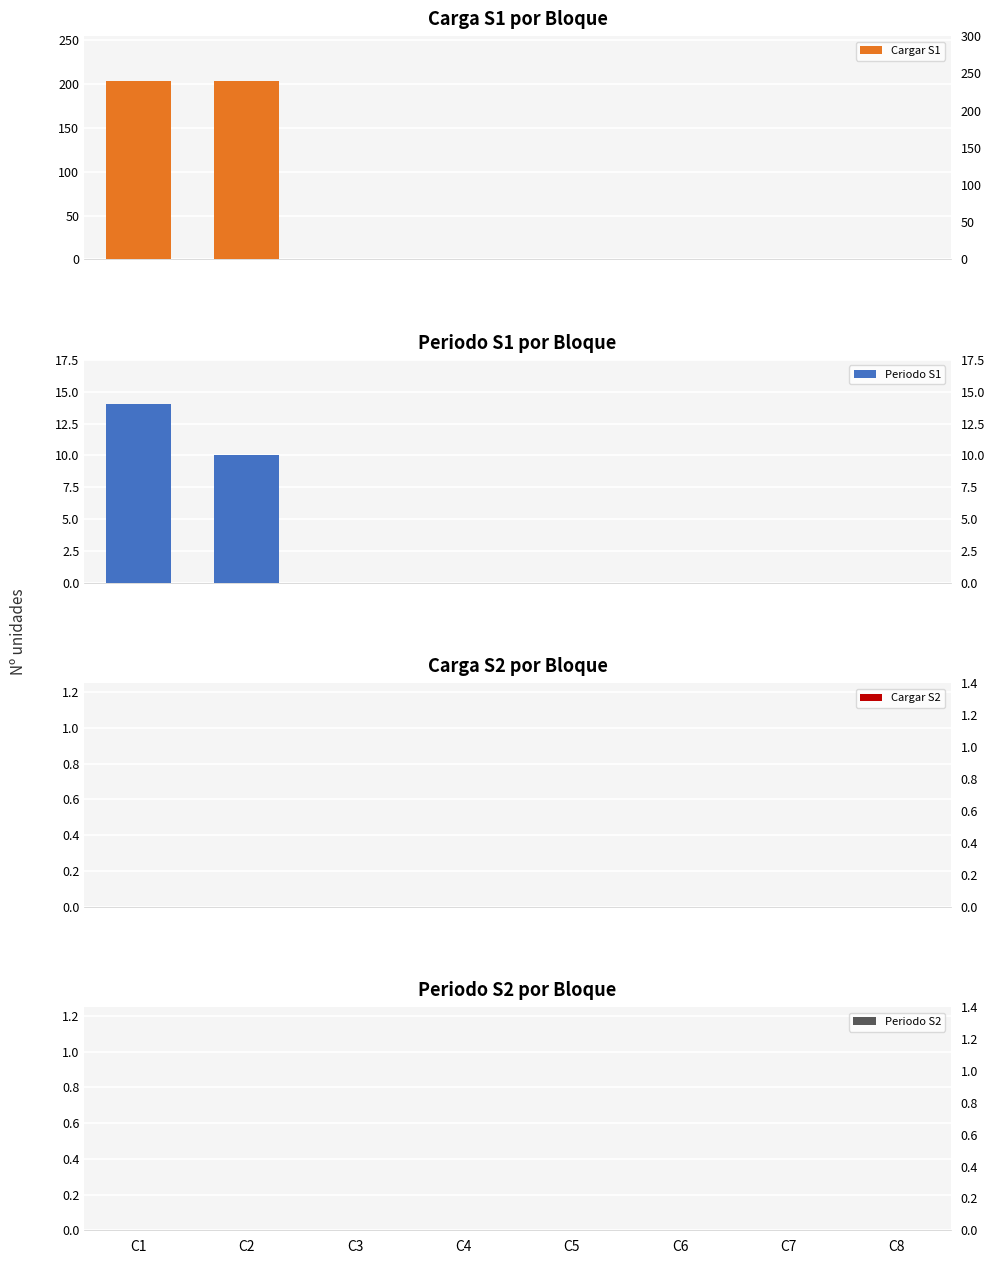

What is the approximate value of Cargar S1 at C1?

204